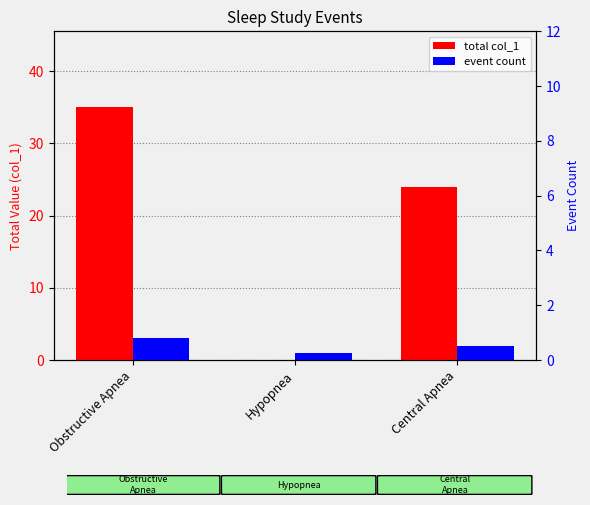

What is the label of the 3rd bar from the right?

Obstructive Apnea